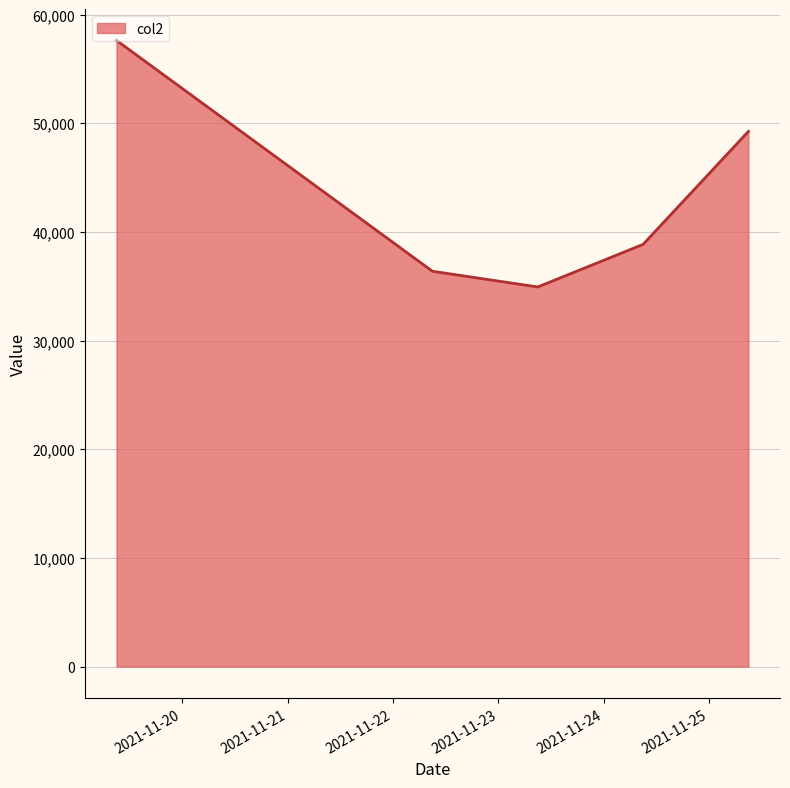

Reading right to left, list all the values displayed in this chart.

49253	38857	34937	36382	57629